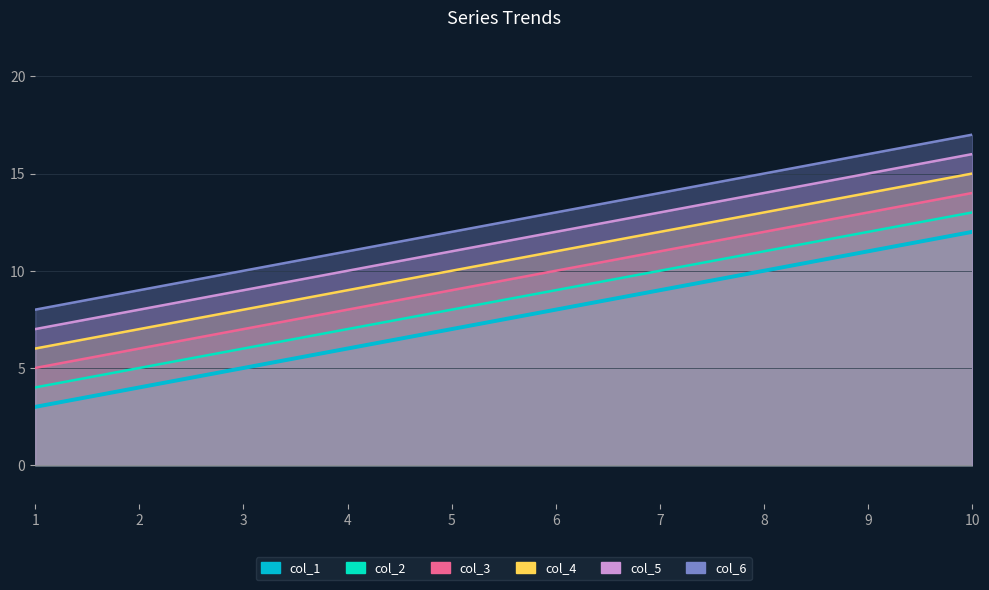

True or false: col_3 has a value of 11 at 7.

True